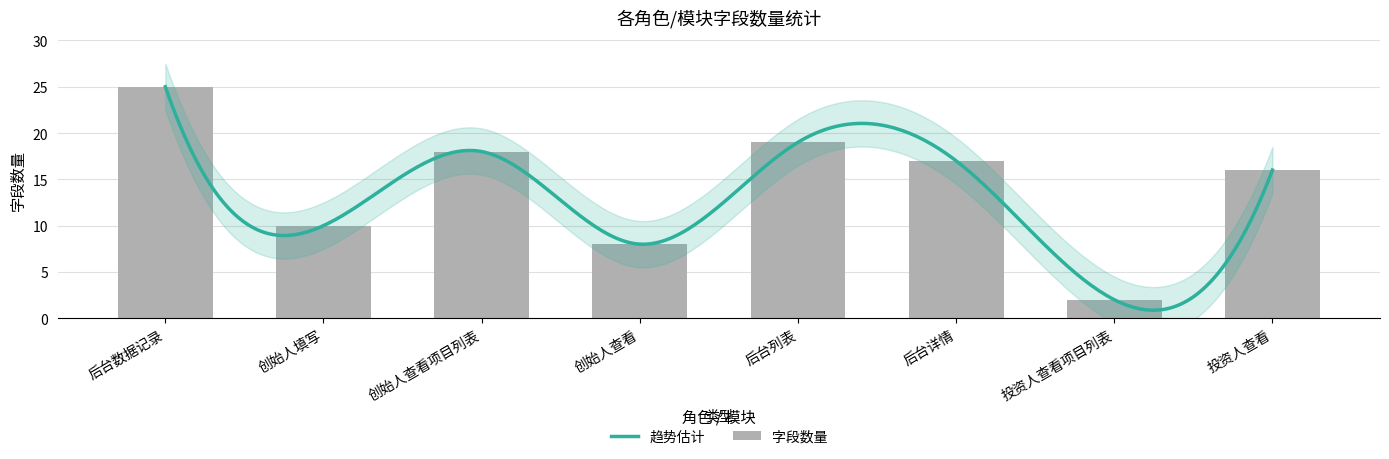

What is the value of the 2nd bar from the left?

10